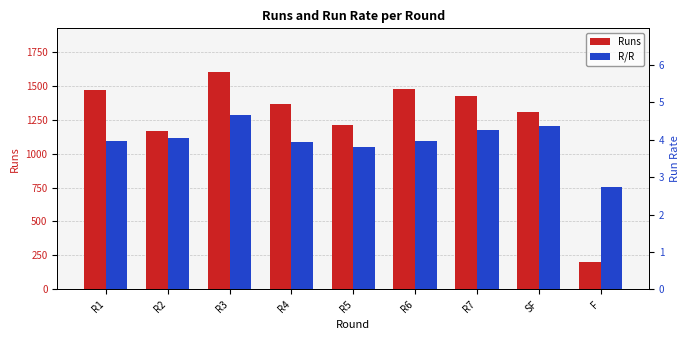

How many values in the Runs series exceed 1362?

4